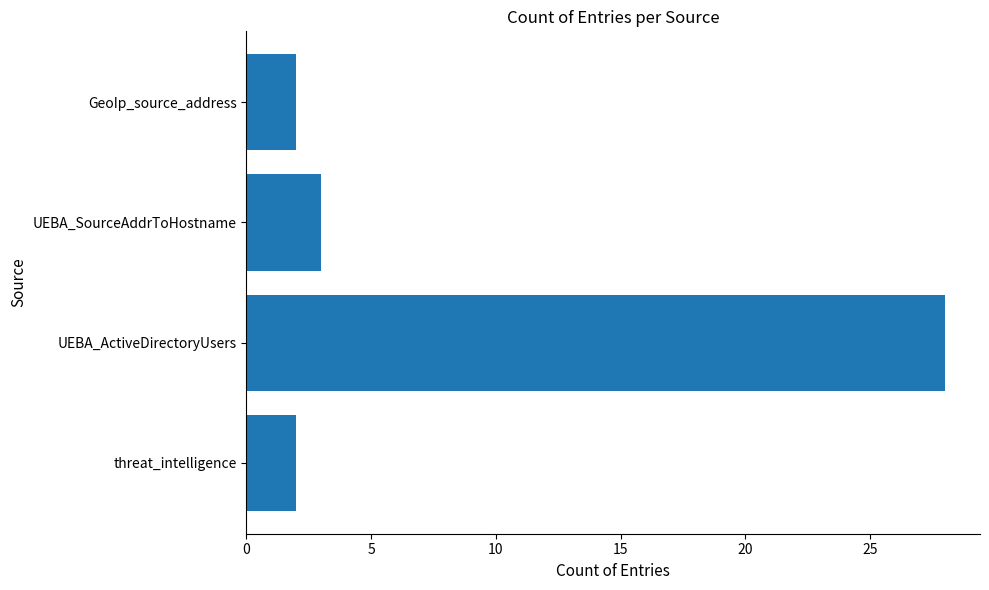

What is the sum of the values at UEBA_ActiveDirectoryUsers and UEBA_SourceAddrToHostname?

31